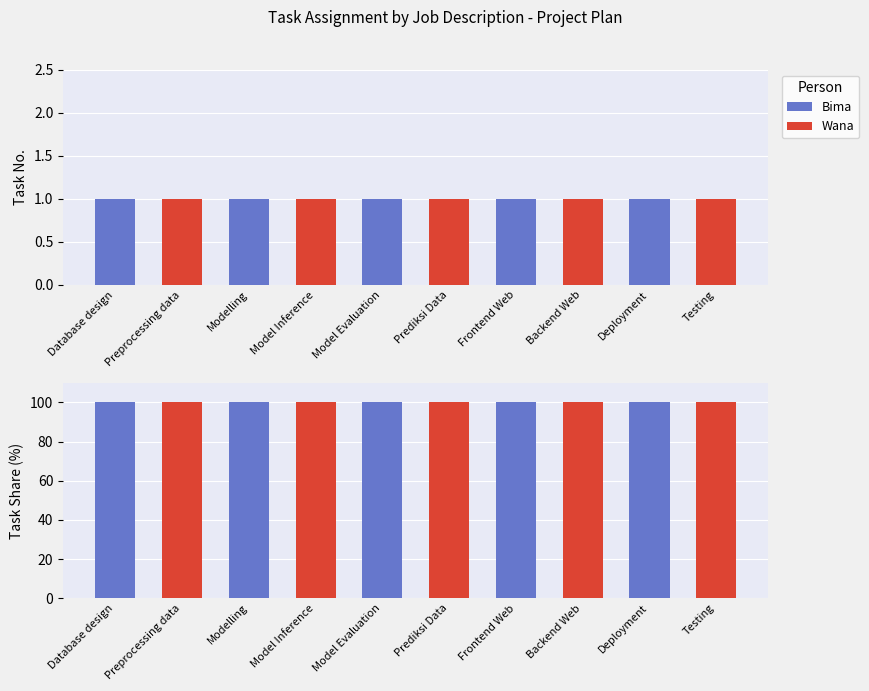

What is the label of the 6th bar from the right?

Model Evaluation